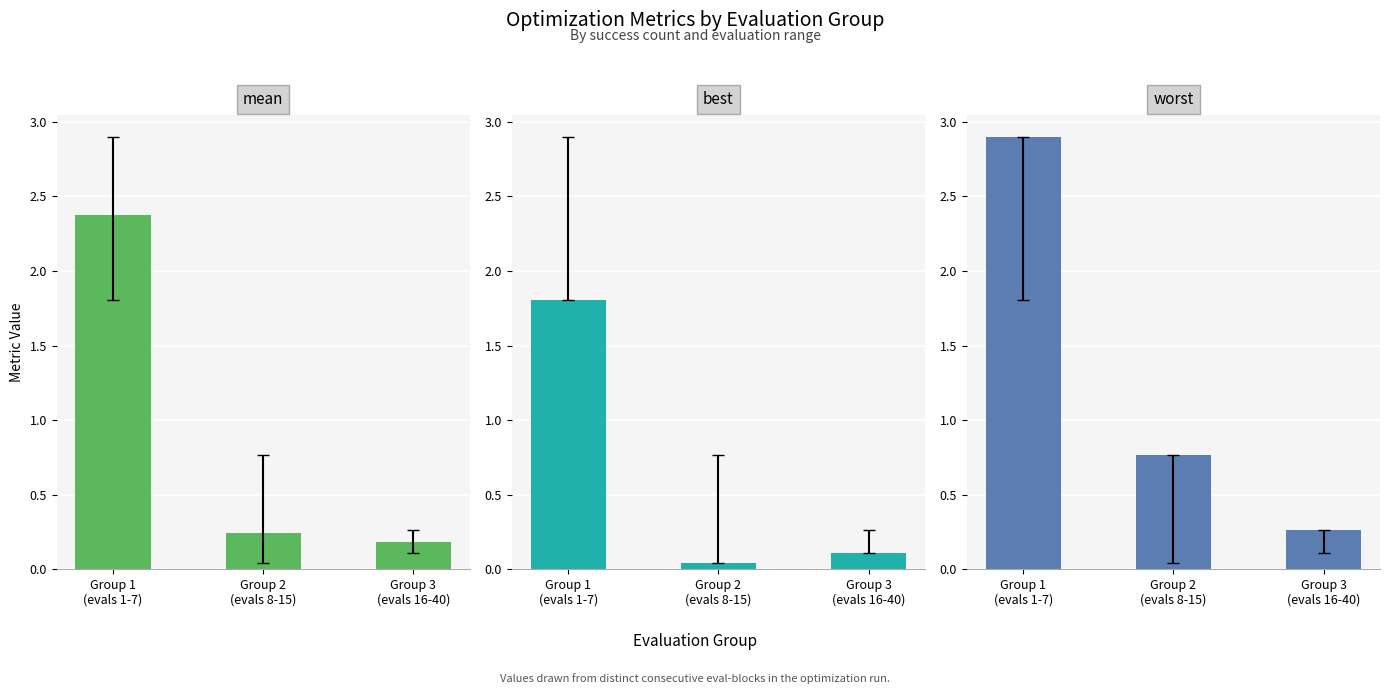

How many groups of bars are there?

3